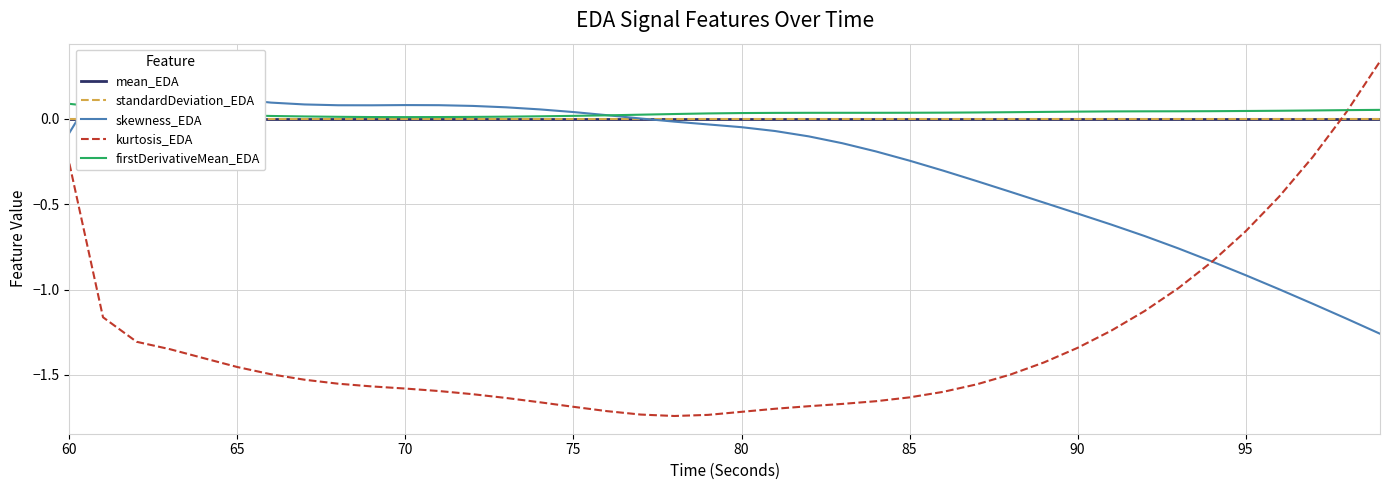

How many times do firstDerivativeMean_EDA and skewness_EDA cross each other?

2